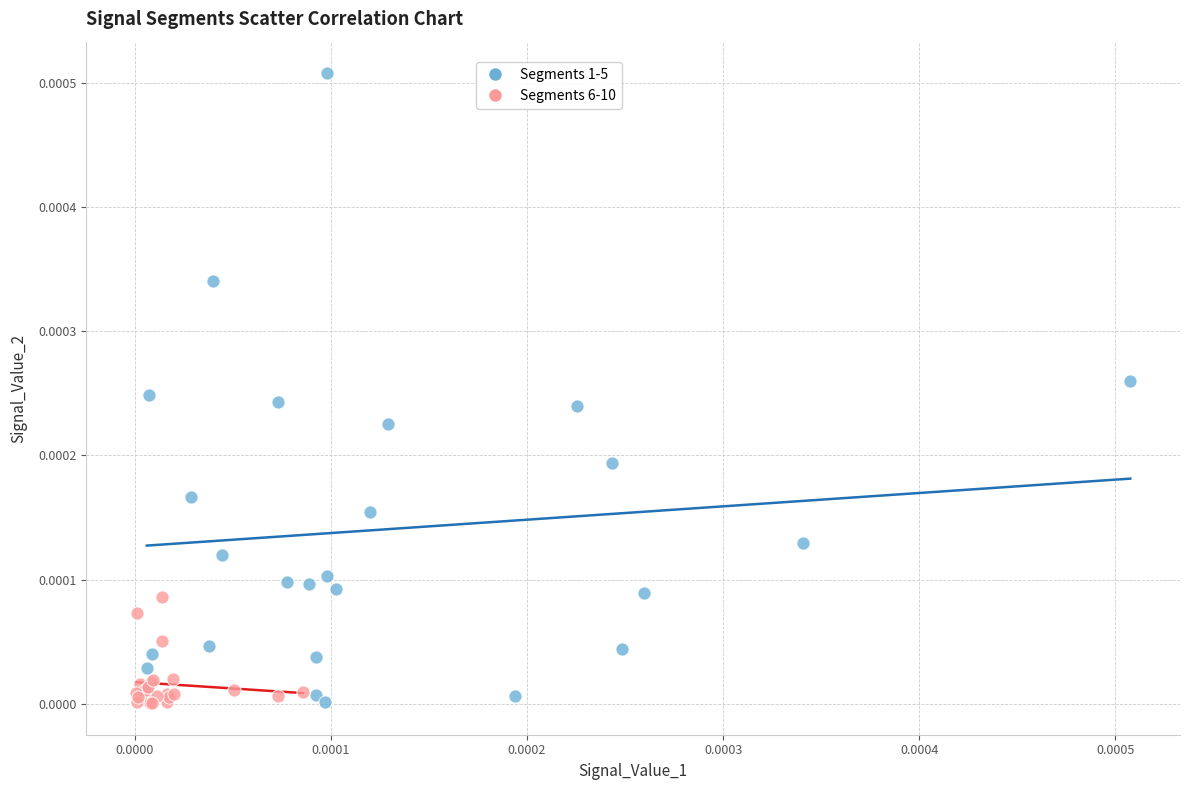

What are all the series names shown in the legend?

Segments 1-5, Segments 6-10